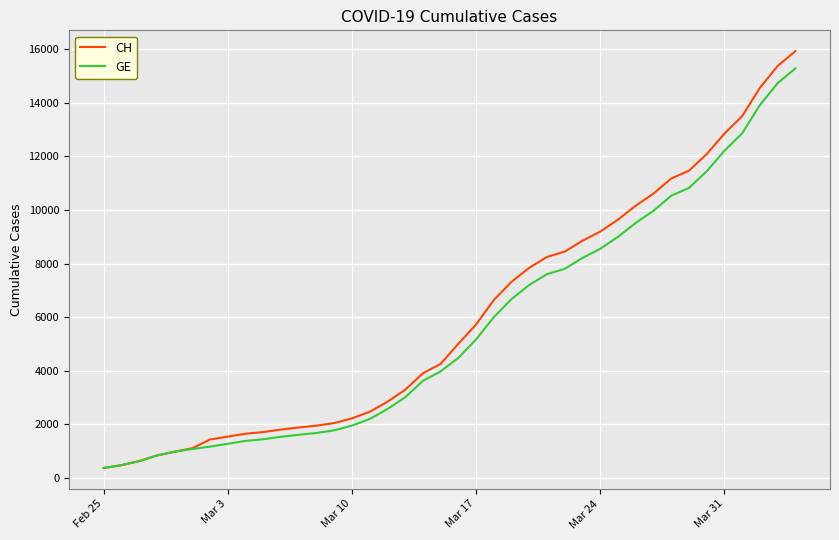

Which series has the widest spread of values?

CH